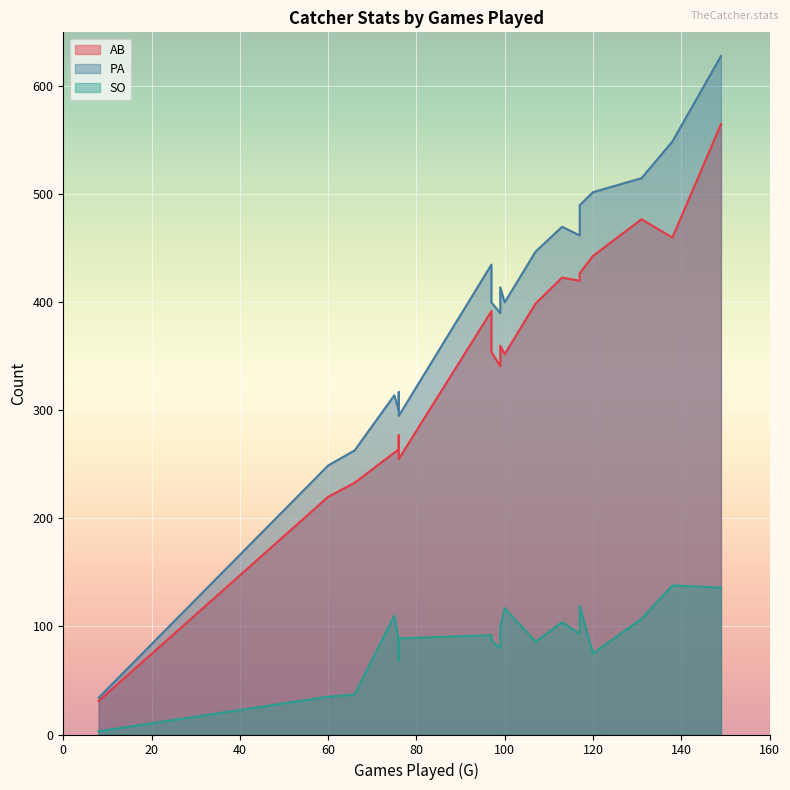

Between 149 and 138, which series saw the biggest shift?

AB